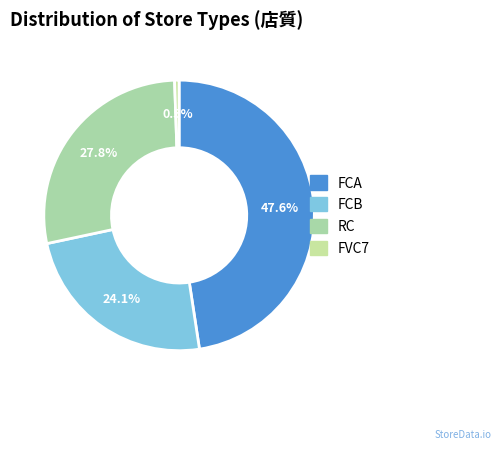

How many slices are in this pie chart?

4